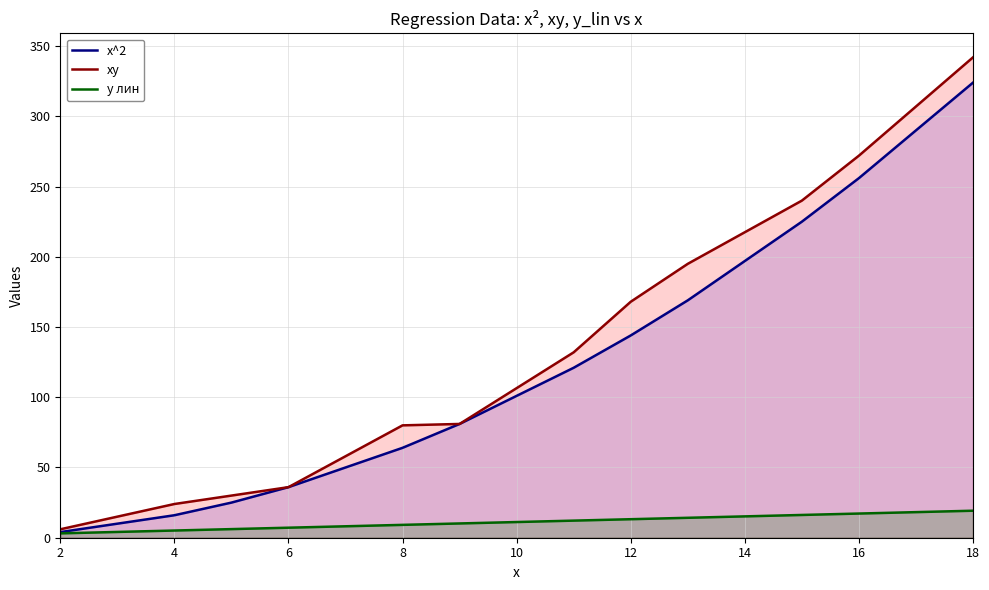

Which series has the widest spread of values?

xy